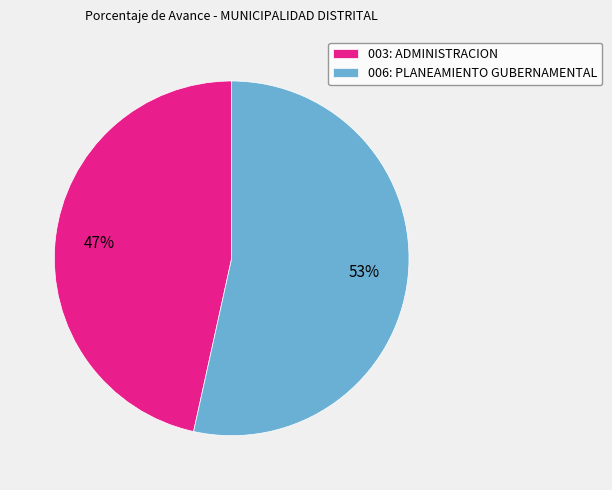

What is the ratio of the value at 003: ADMINISTRACION to the value at 006: PLANEAMIENTO GUBERNAMENTAL?

0.9